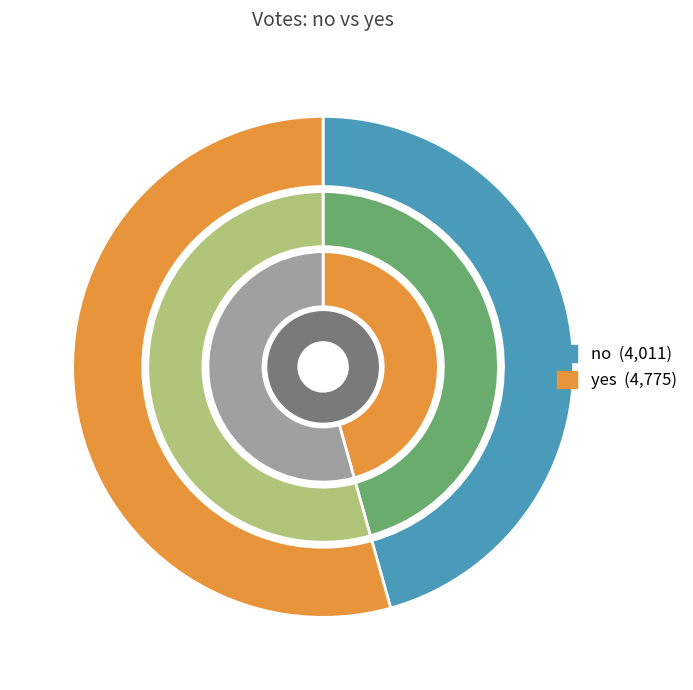

Which slice represents more than half of the pie?

yes